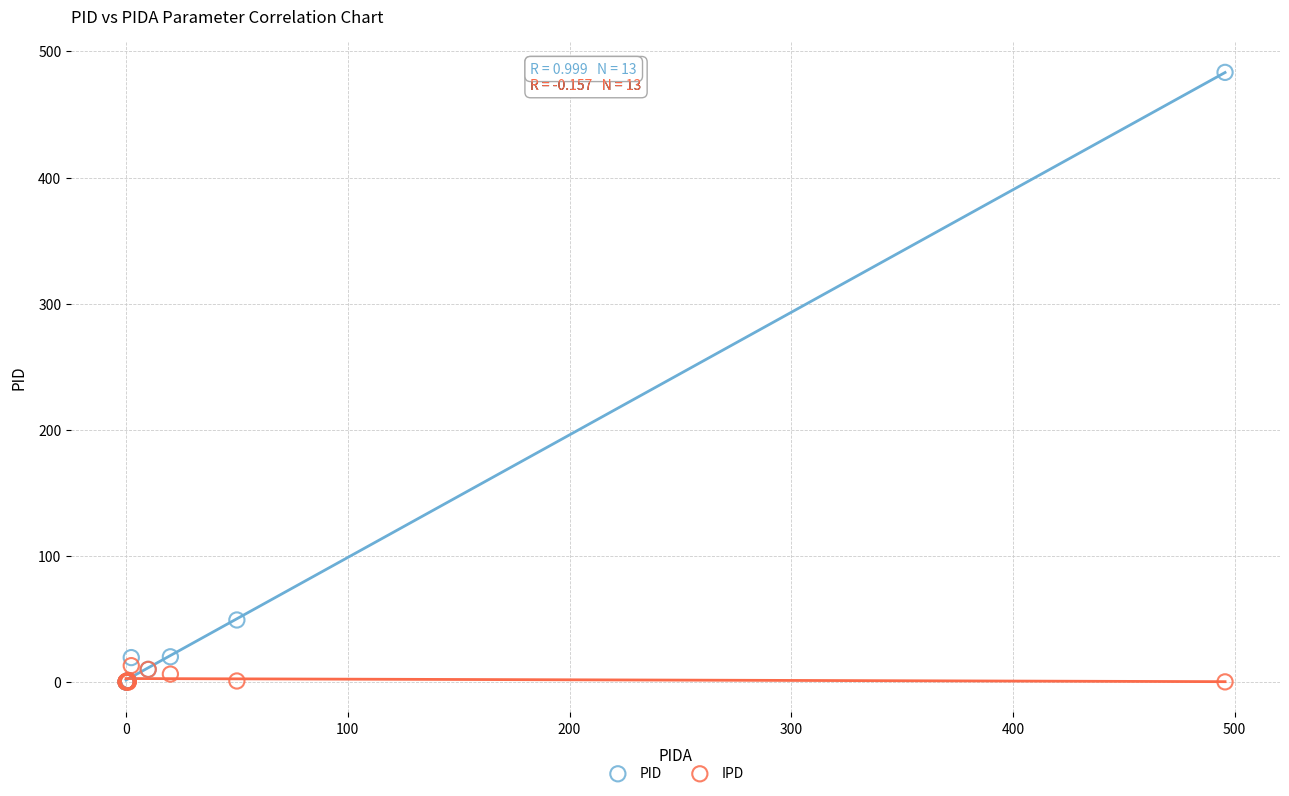

In the PID series, what Y value is closest to 241?

49.2